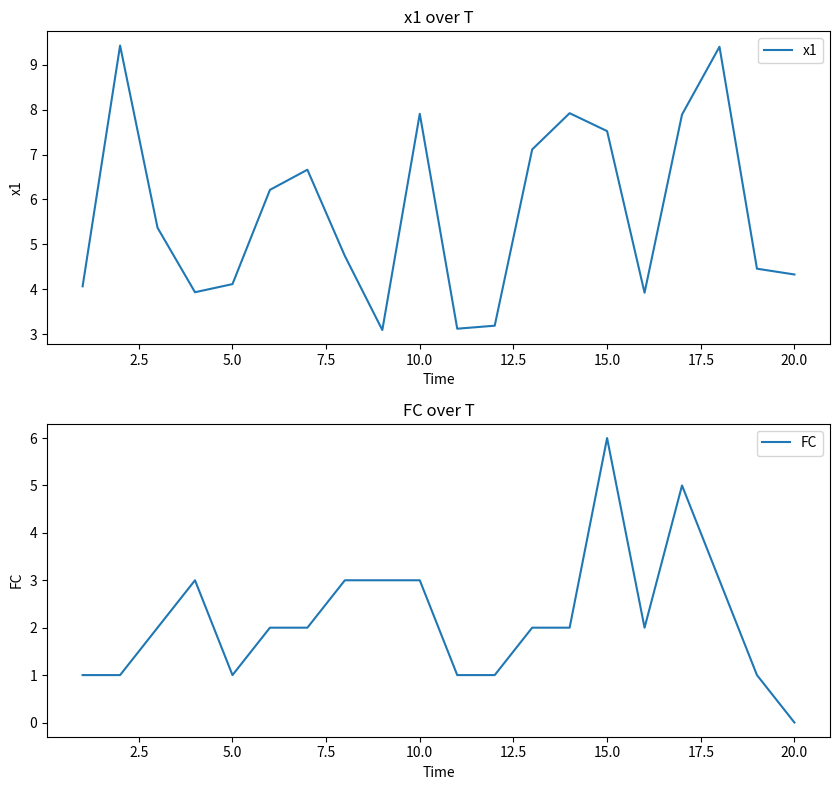

Does the chart display data point markers on the line(s)?

No